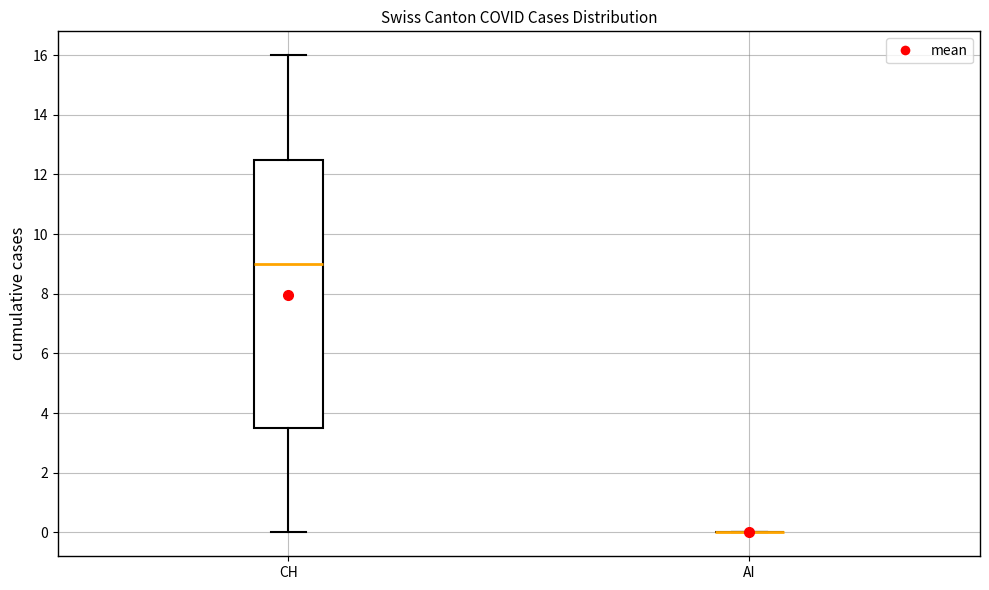

Which box is the tallest, from its lower edge to its upper edge?

CH